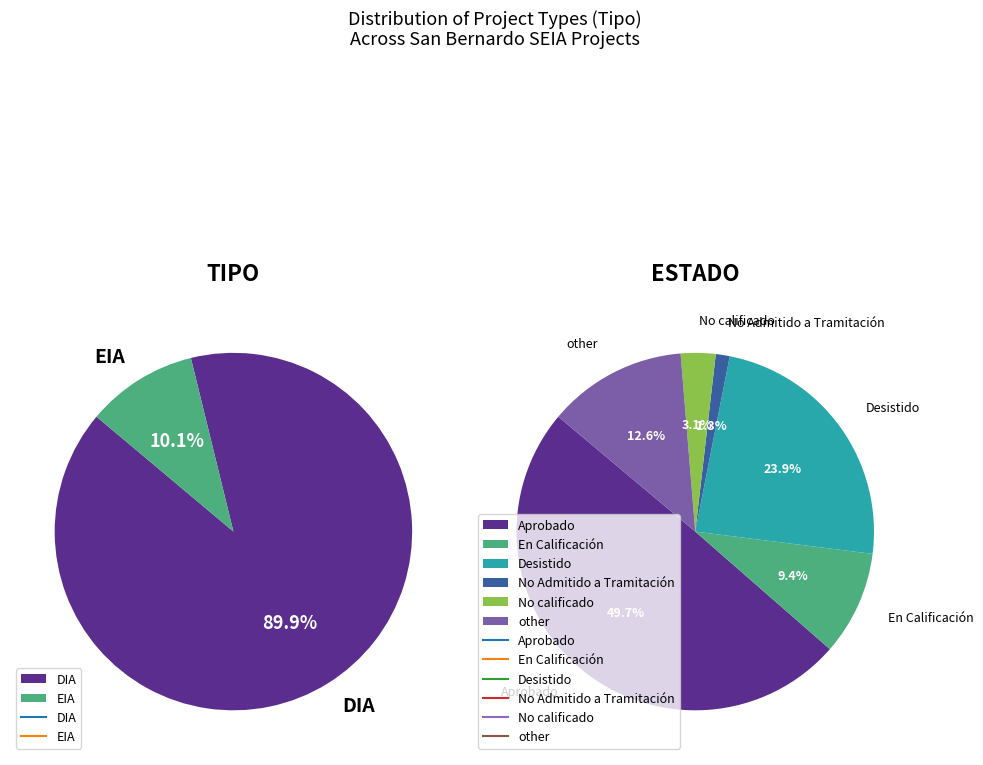

True or false: EIA accounts for 23% of the total.

False